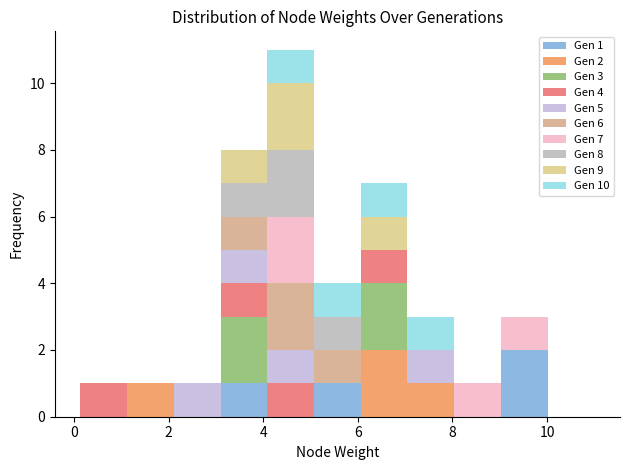

Which range on the x-axis has the tallest stacked bar (by total height)?

4.0 to 5.0